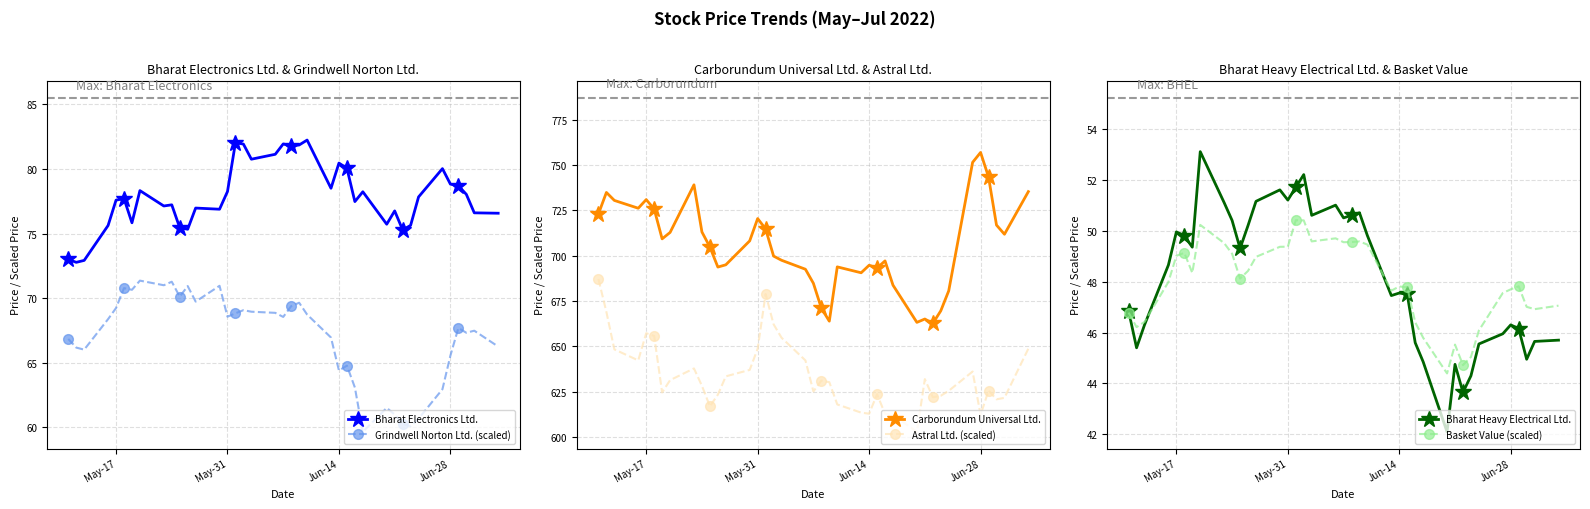

True or false: Astral Ltd. (scaled) and Carborundum Universal Ltd. cross at least once.

False